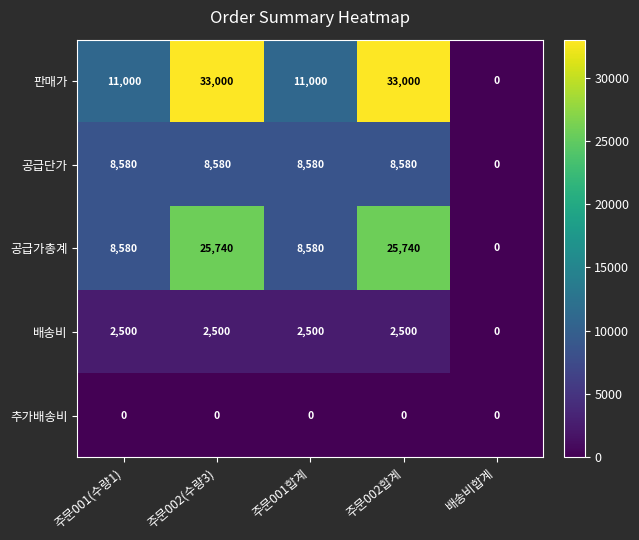

Reading left to right, what are all the values shown in this chart?

판매가: 주문001(수량1)=11000	주문002(수량3)=33000	주문001합계=11000	주문002합계=33000	배송비합계=0
공급단가: 주문001(수량1)=8580	주문002(수량3)=8580	주문001합계=8580	주문002합계=8580	배송비합계=0
공급가총계: 주문001(수량1)=8580	주문002(수량3)=25740	주문001합계=8580	주문002합계=25740	배송비합계=0
배송비: 주문001(수량1)=2500	주문002(수량3)=2500	주문001합계=2500	주문002합계=2500	배송비합계=0
추가배송비: 주문001(수량1)=0	주문002(수량3)=0	주문001합계=0	주문002합계=0	배송비합계=0